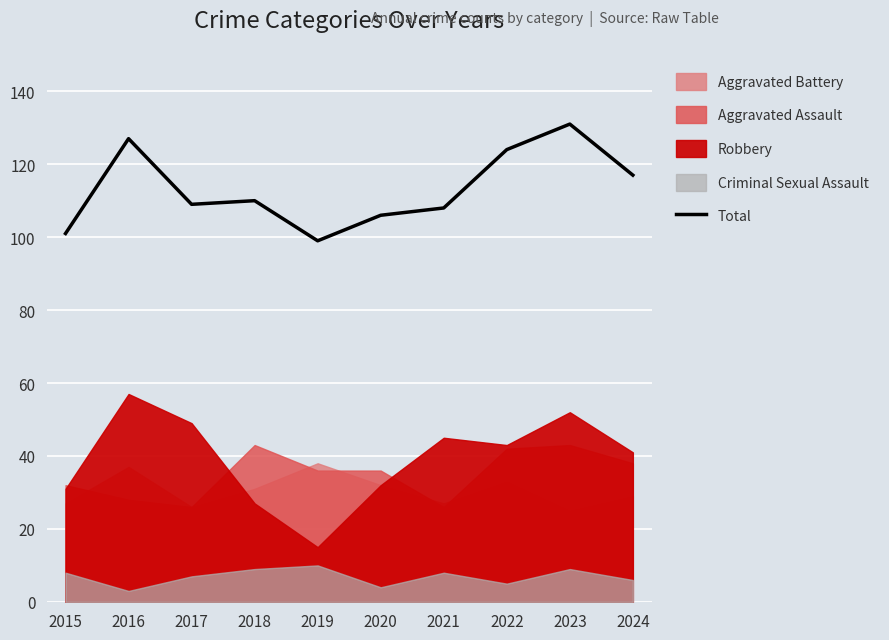

Reading left to right, transcribe all the data shown in this chart.

2015=101	2016=127	2017=109	2018=110	2019=99	2020=106	2021=108	2022=124	2023=131	2024=117